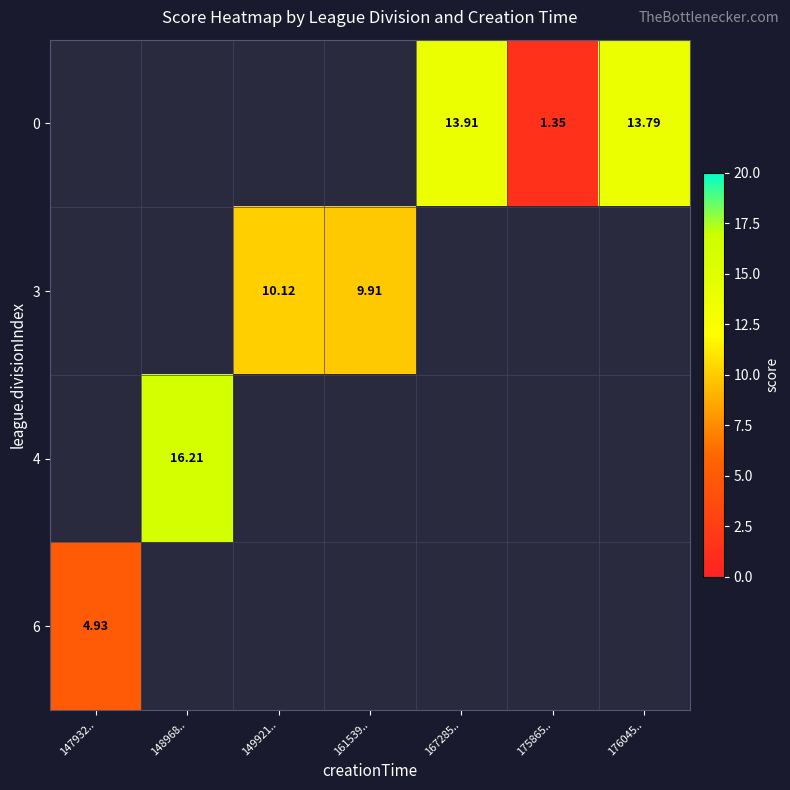

How many series are shown in this chart?

4